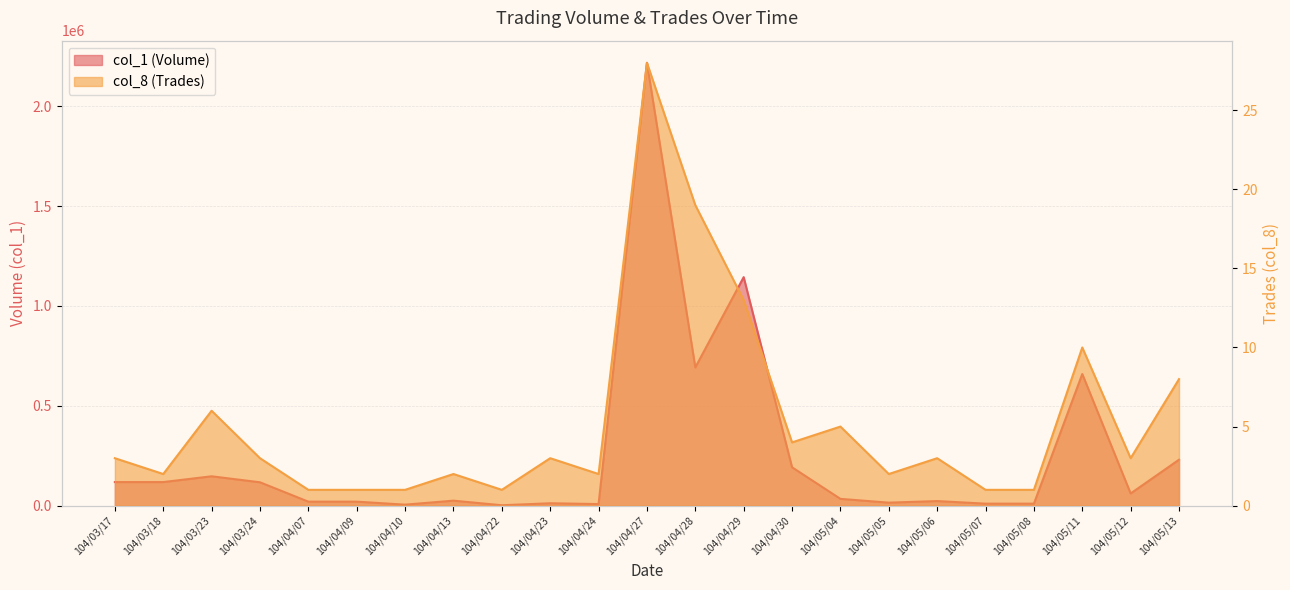

Which series changed the most between 104/03/18 and 104/05/05?

col_1 (Volume)